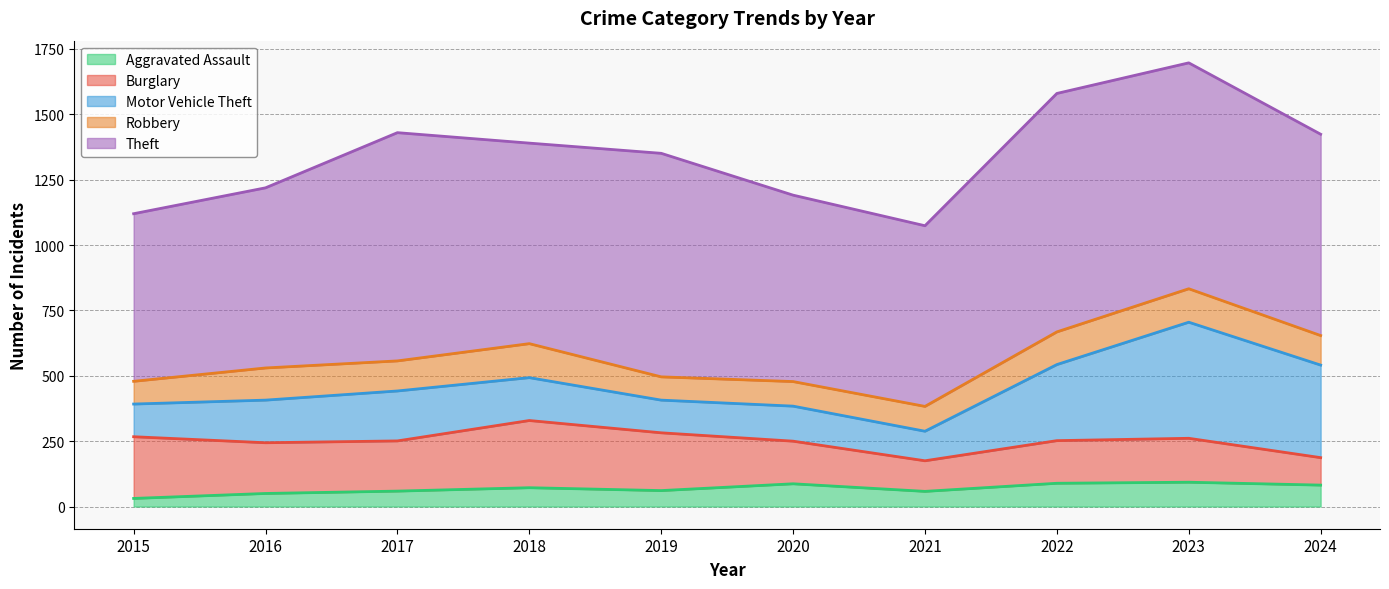

What is the difference between the Robbery values at 2017 and 2023?

13